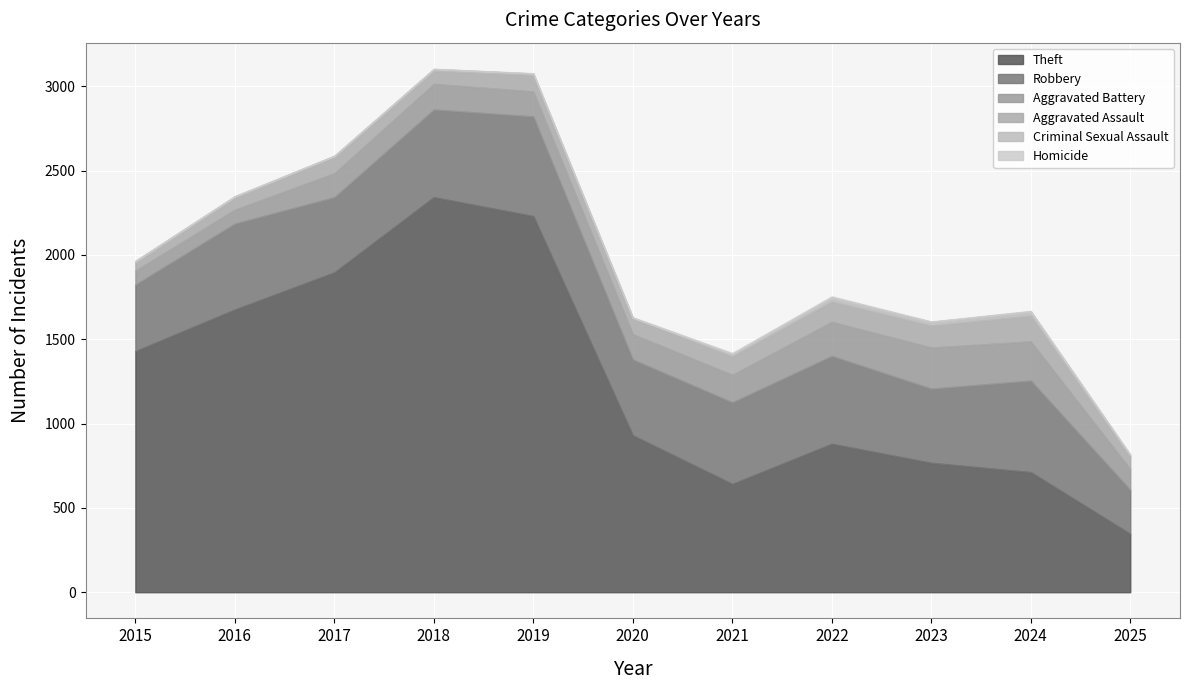

List the series in order of their peak value, lowest first.

Homicide, Criminal Sexual Assault, Aggravated Assault, Aggravated Battery, Robbery, Theft